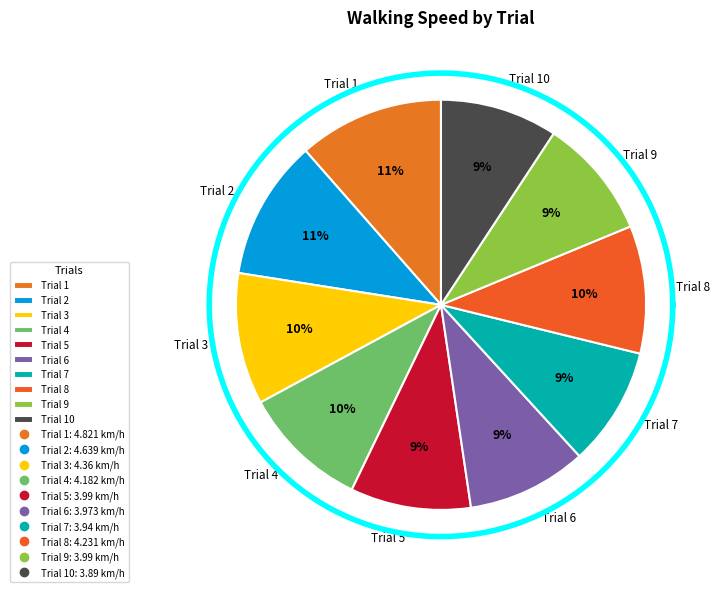

Is it true that Trial 7 is 15% of the pie?

False